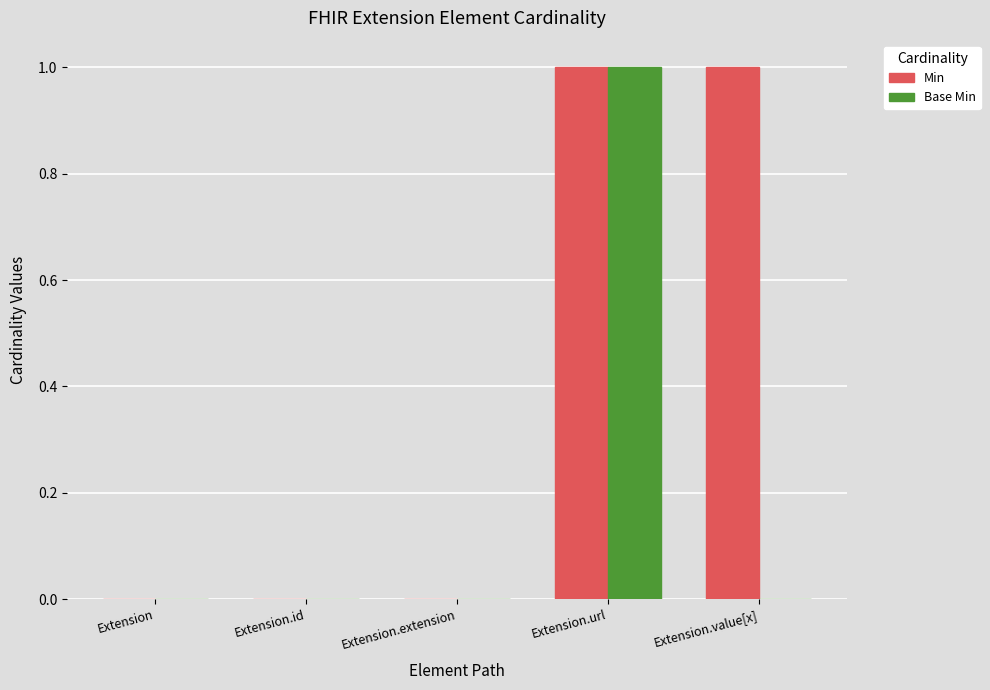

Which series has the largest total across all categories?

Min